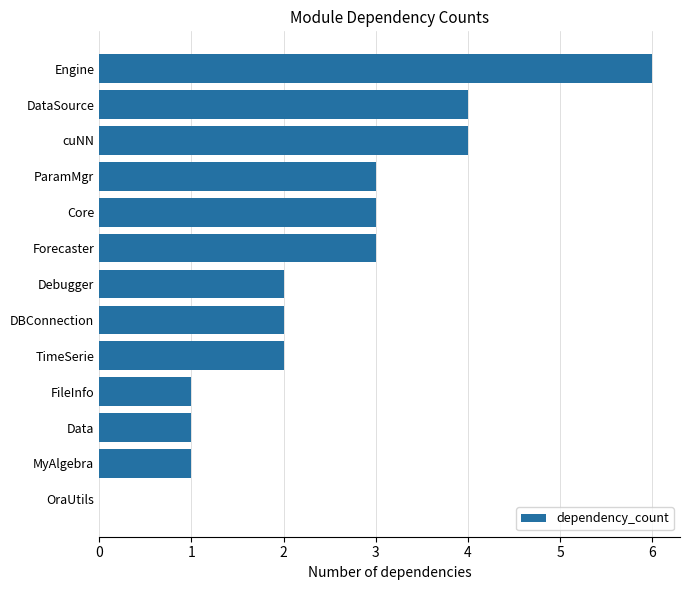

At which category does the chart reach its peak across all series?

Engine